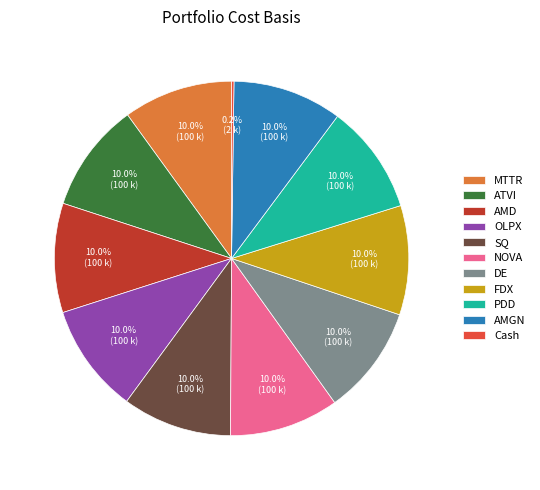

Approximately how many times larger is the value at AMGN compared to NOVA?

1.0